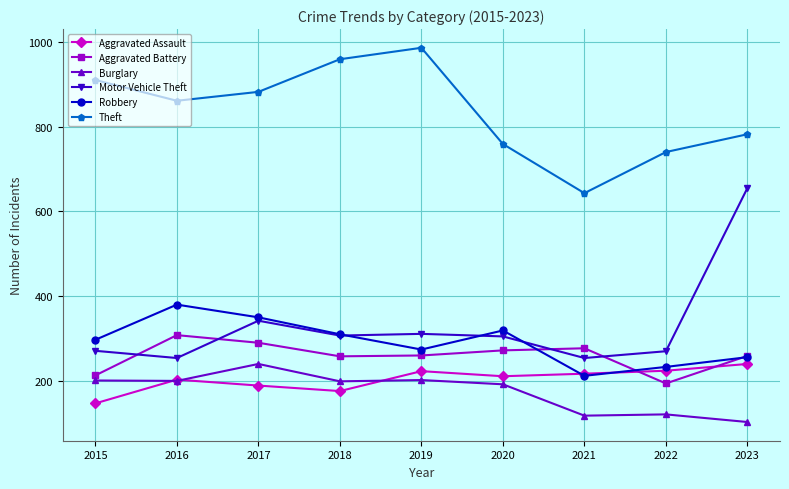

What is the sum of the Aggravated Battery values at 2023 and 2016?

567